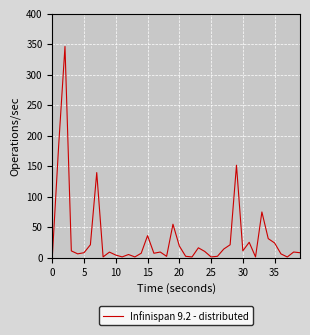

What is the difference between the second highest and minimum values?

182.7